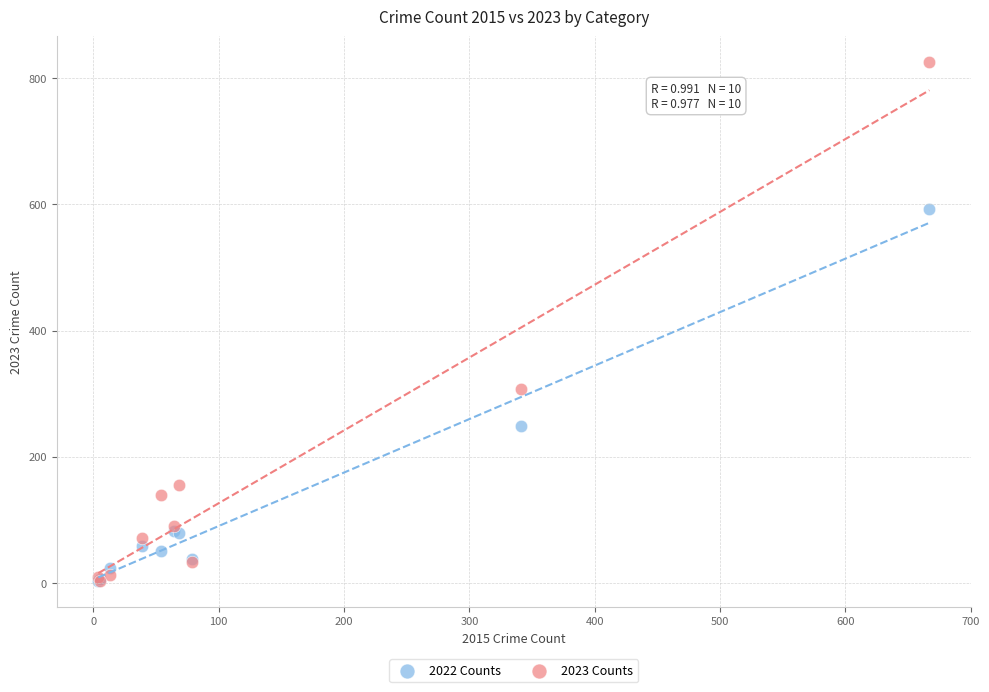

Which series reaches the maximum Y coordinate?

2023 Counts